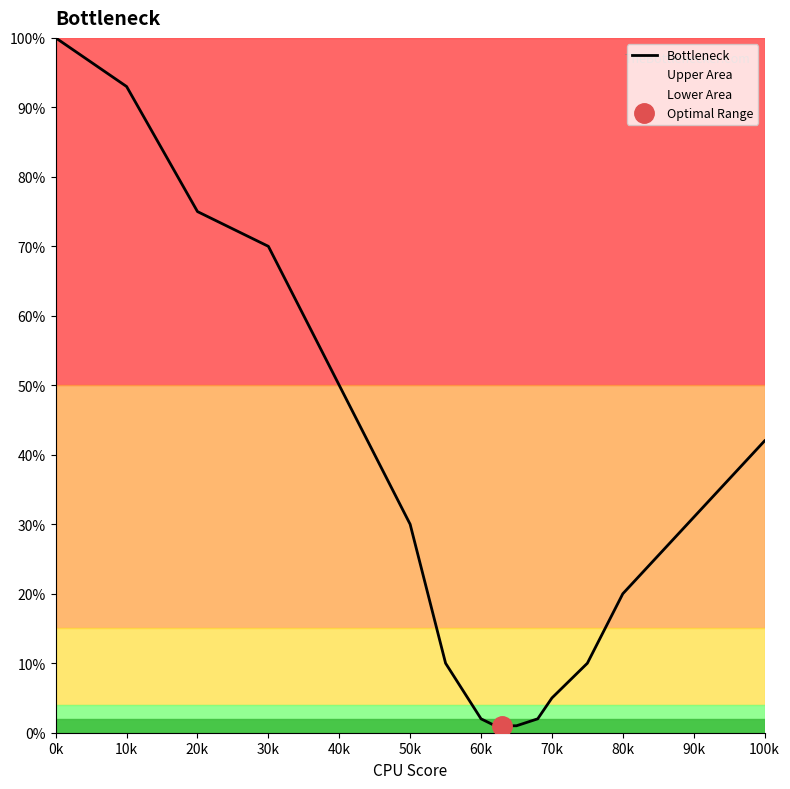

Reading right to left, what are all the values shown in this chart?

42	20	10	5	2	1	1	2	10	30	50	70	75	93	100